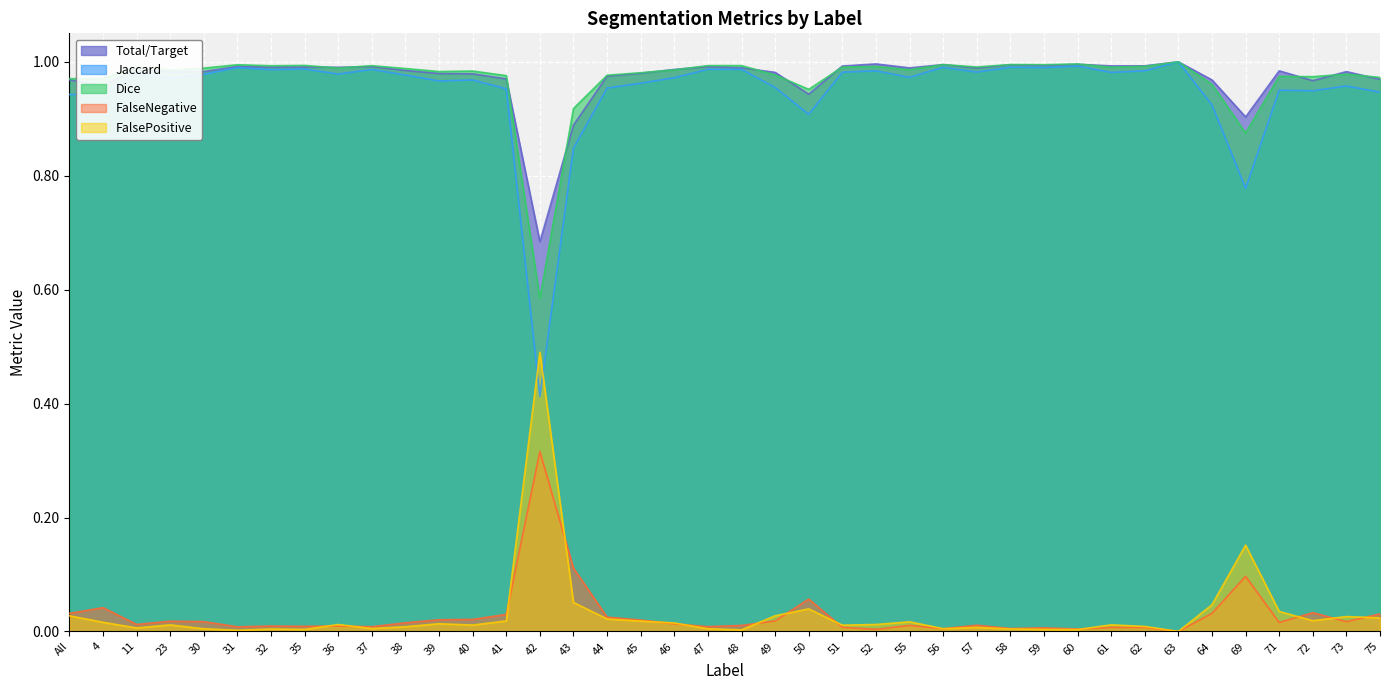

What is the label of the 28th point from the right?

40